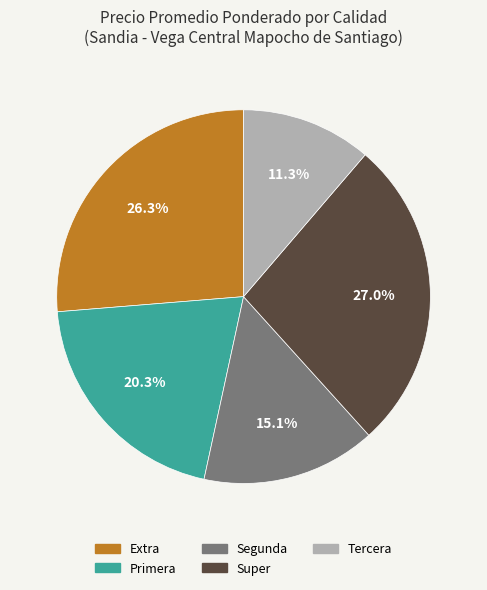

To the nearest percent, what percentage of the pie is Tercera?

11%